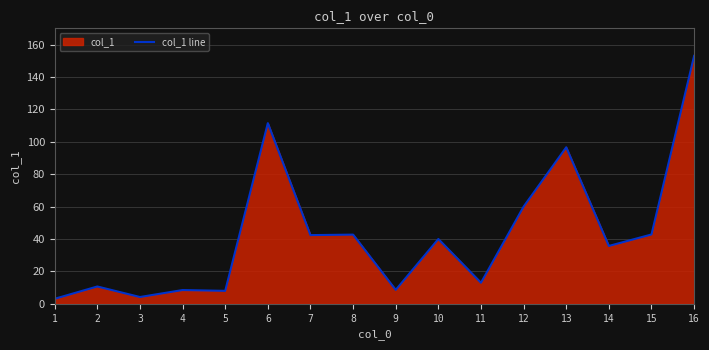

Is it true that the value at 5 is 8.0?

True